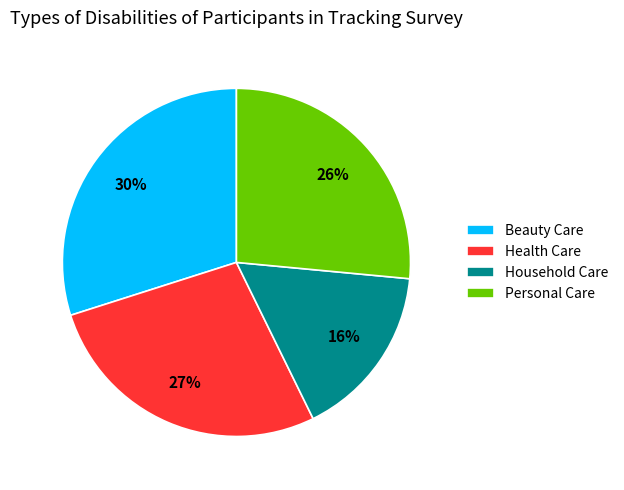

Rank the categories by value from lowest to highest.

Household Care, Personal Care, Health Care, Beauty Care